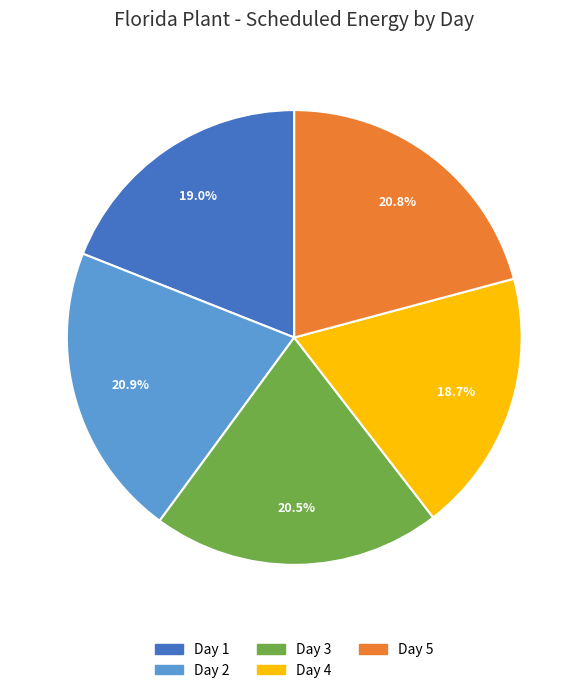

Does Day 4 account for over 50% of the chart?

No